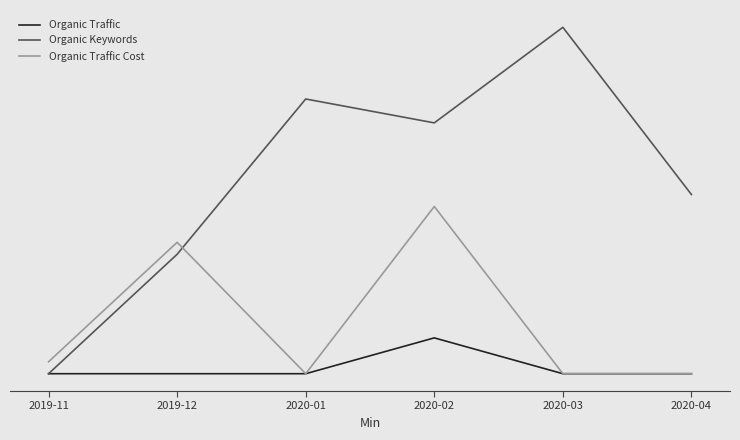

At which category is the sum across all series the highest?

2020-02